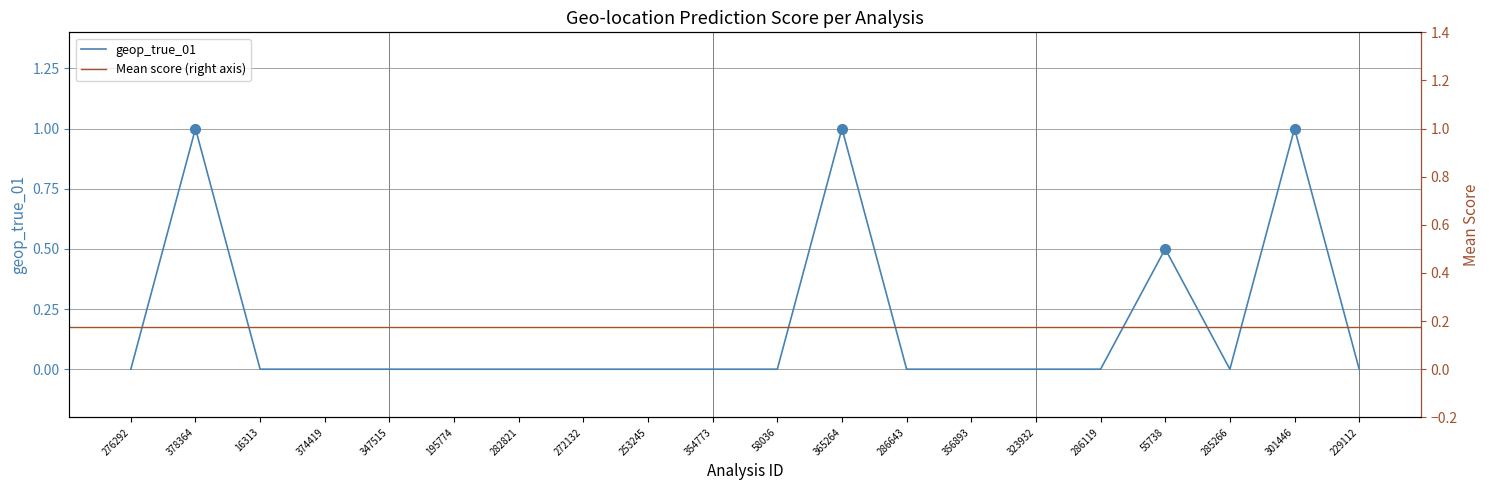

True or false: the data has more than 2 interior local peaks.

True